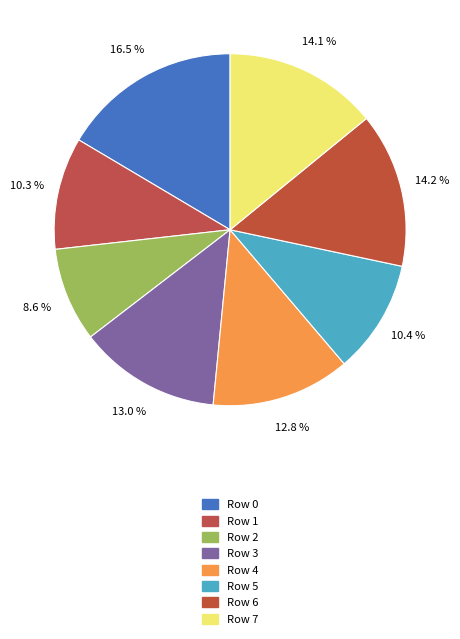

How many slices are in this pie chart?

8